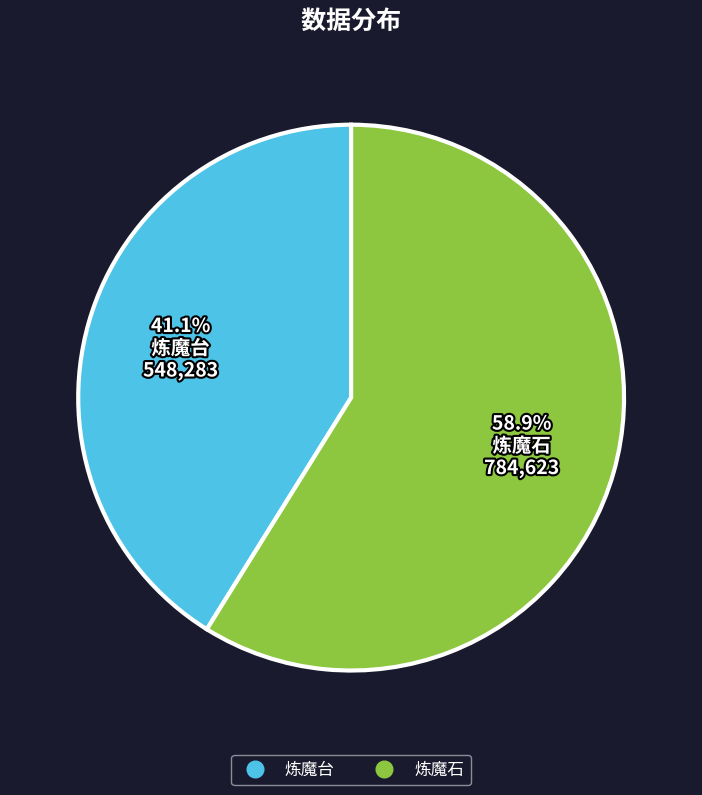

What is the smallest slice in the pie chart?

炼魔台